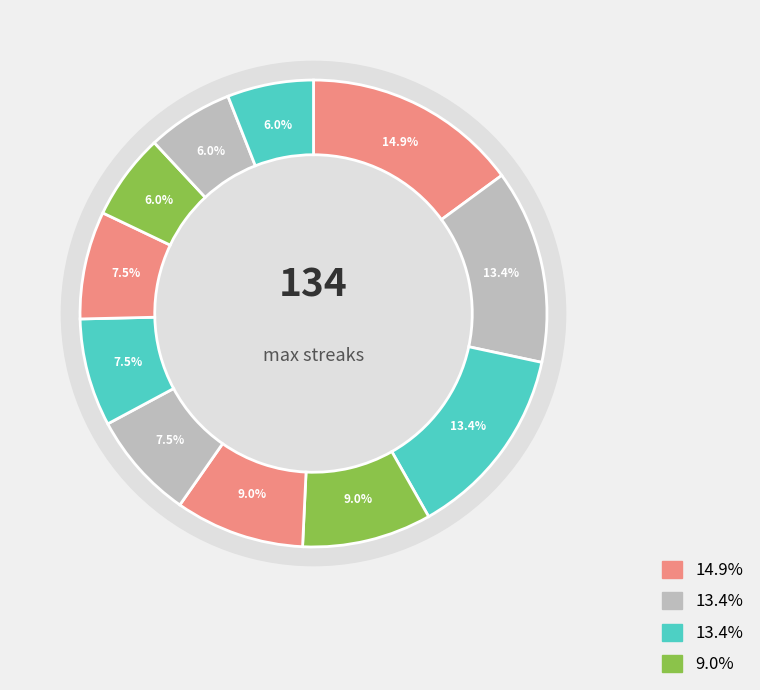

What is the total percentage of Bot 3 and Bot 2?

22.4%